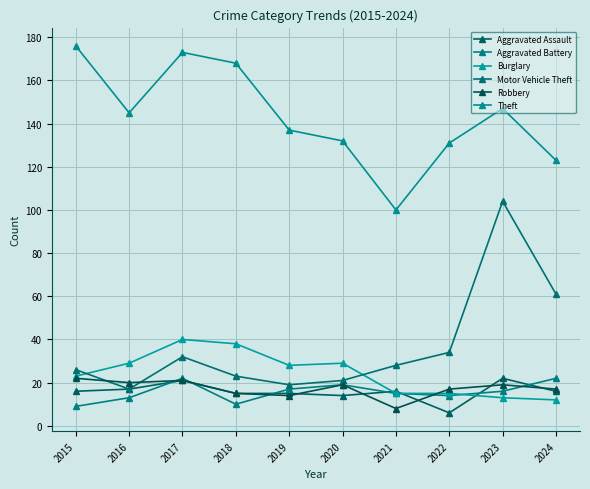

Where is the first local minimum for Aggravated Battery?

2018